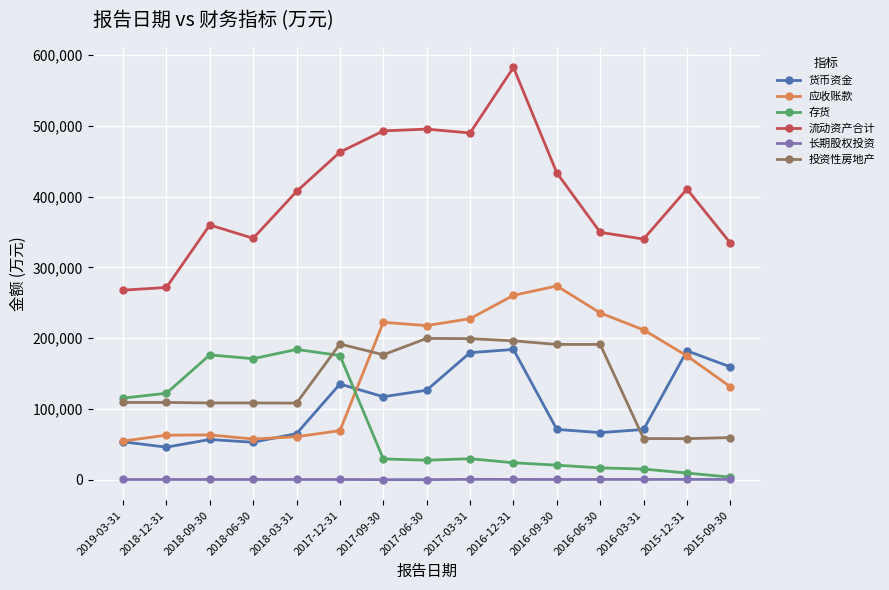

At which category is the sum across all series the highest?

2016-12-31